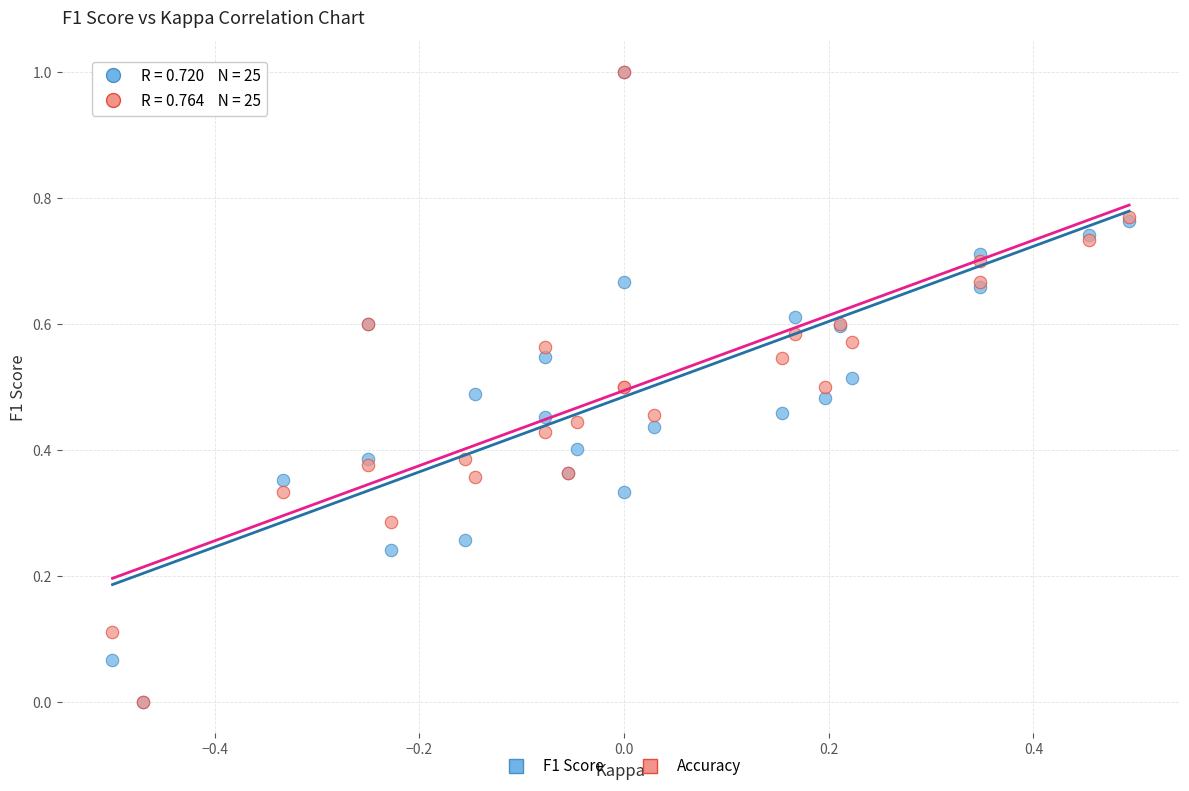

What are all the series names shown in the legend?

F1 Score, Accuracy